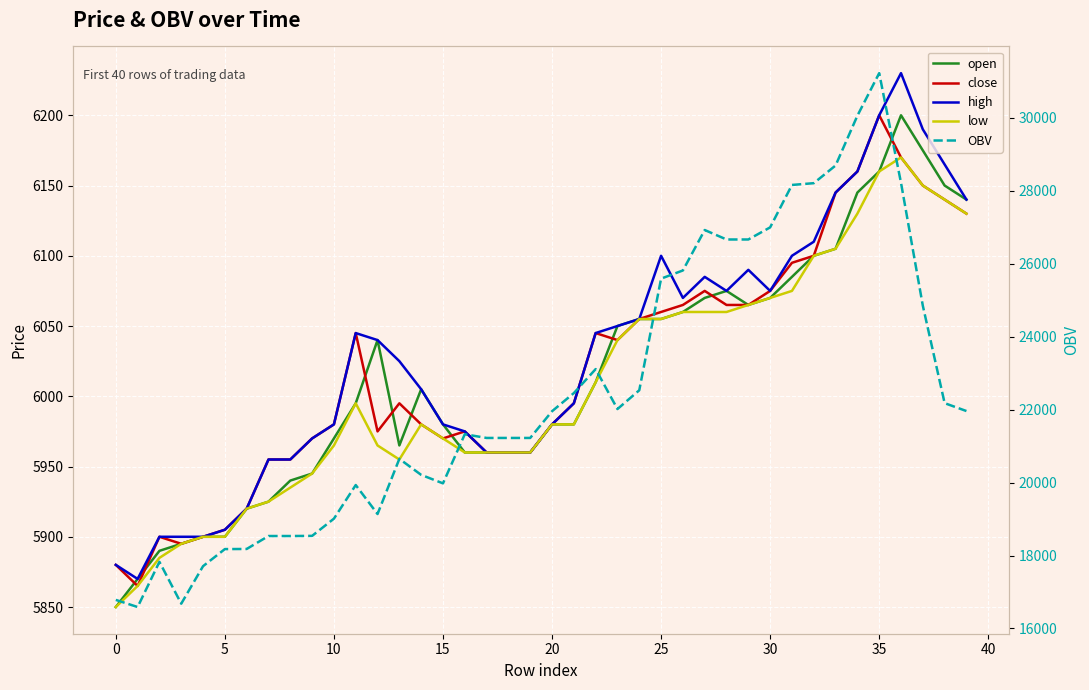

At 18, list the series in order from largest to smallest.

OBV, open, close, high, low